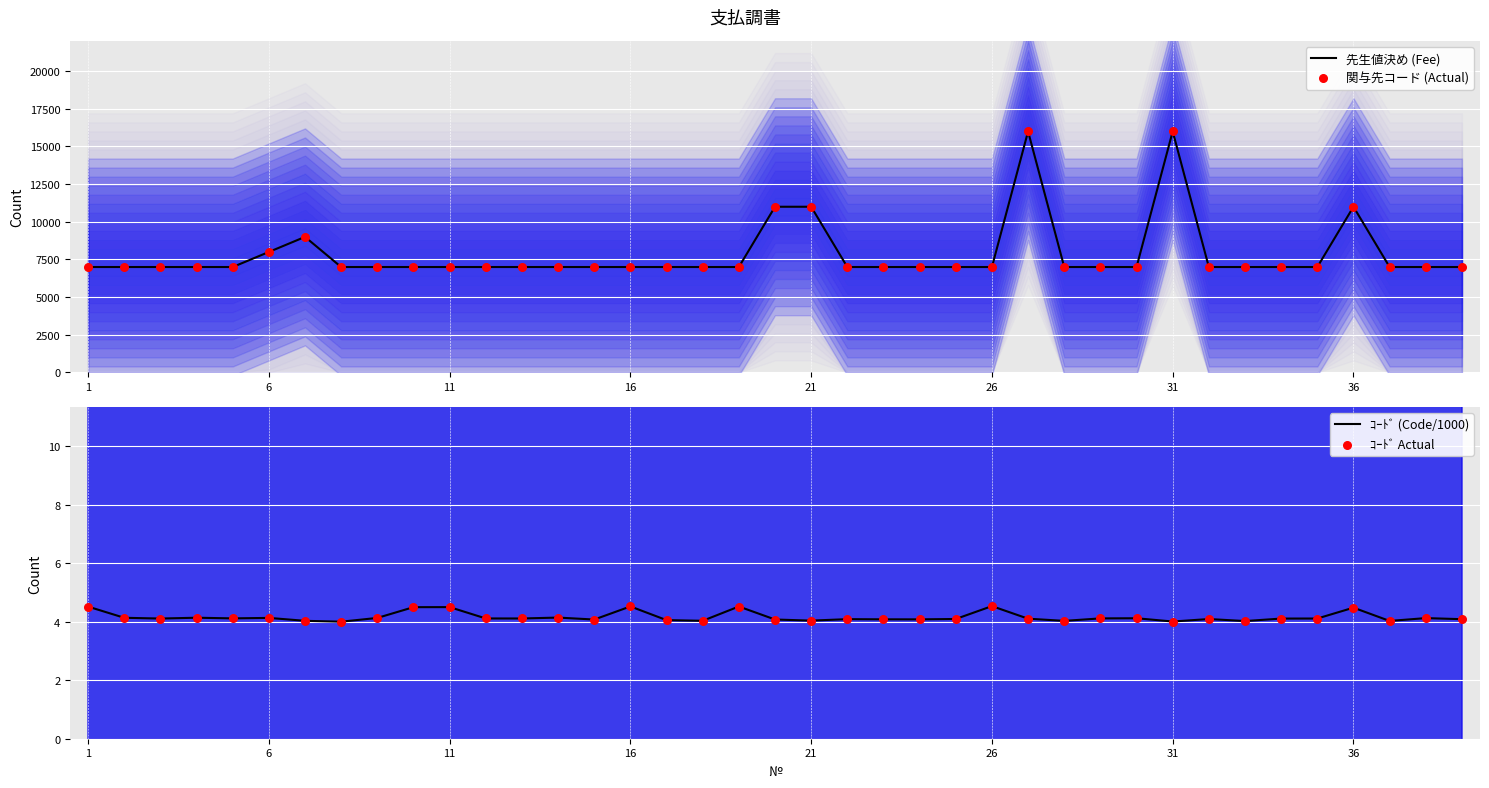

Which series reaches the maximum Y coordinate?

先生値決め (Fee)